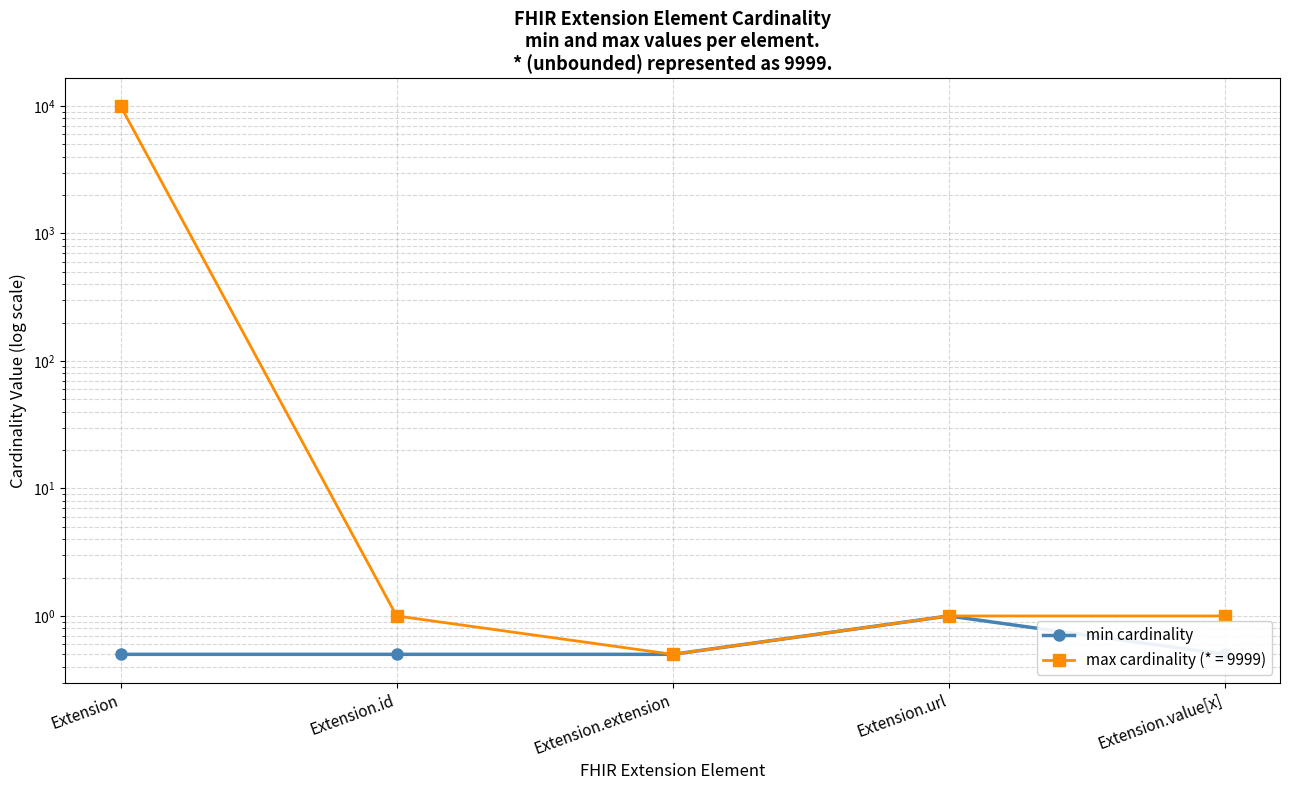

The chart shows a value of 0.7 at Extension.value[x]. True or false?

False